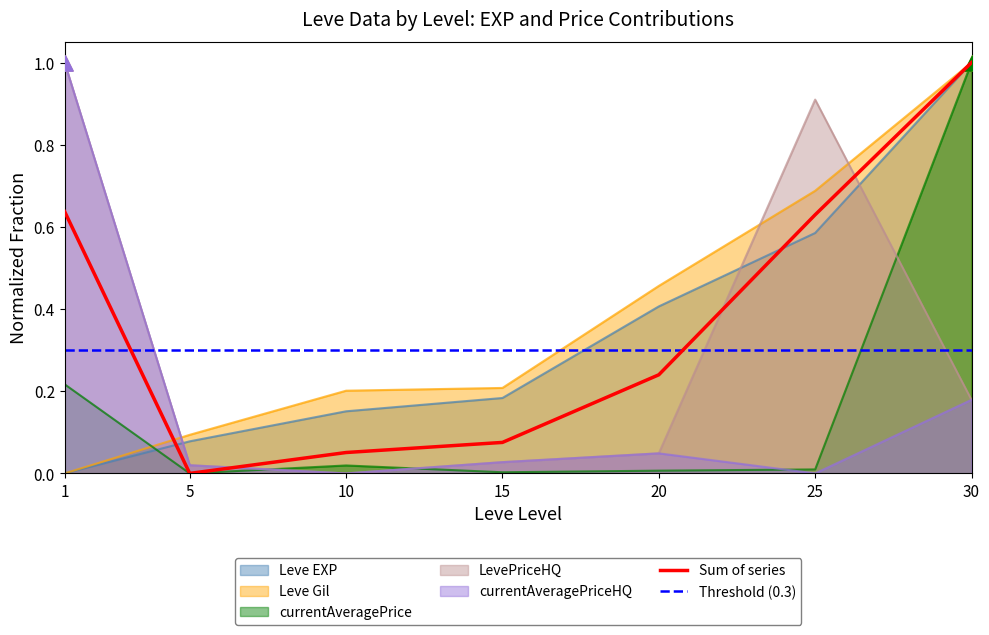

Which series contains the highest Y value?

Leve EXP